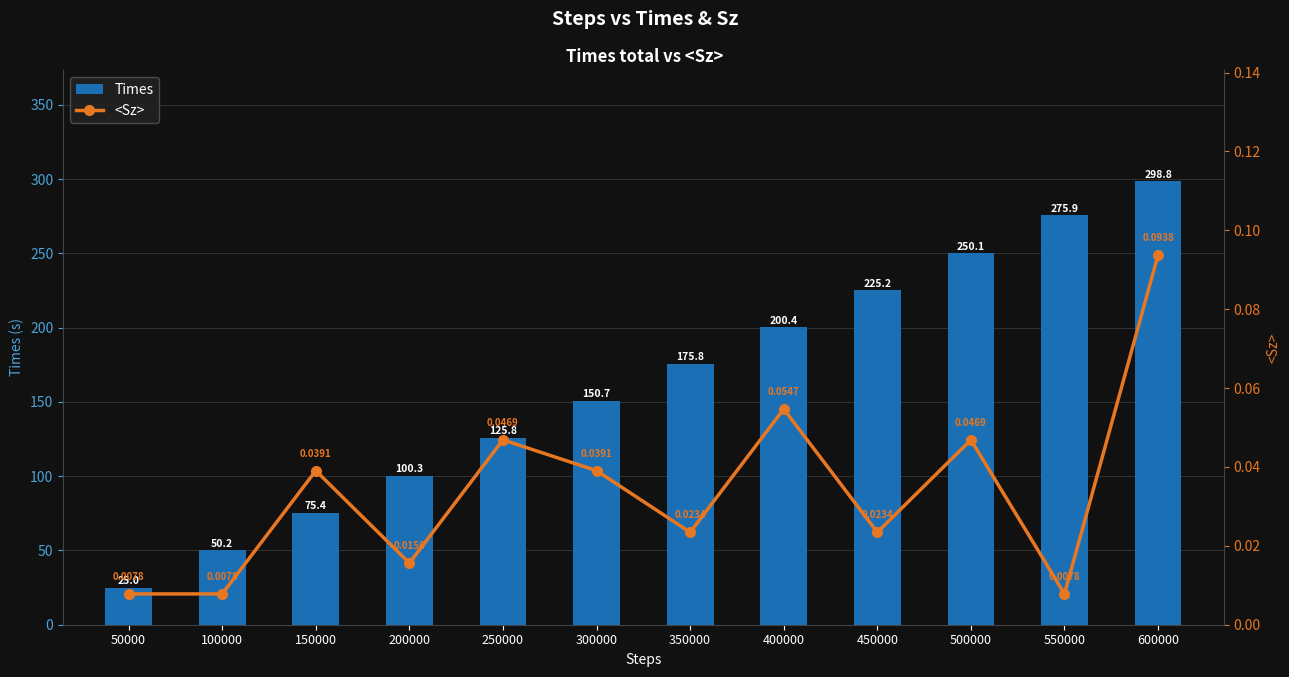

At how many categories does at least one series exceed 4?

12